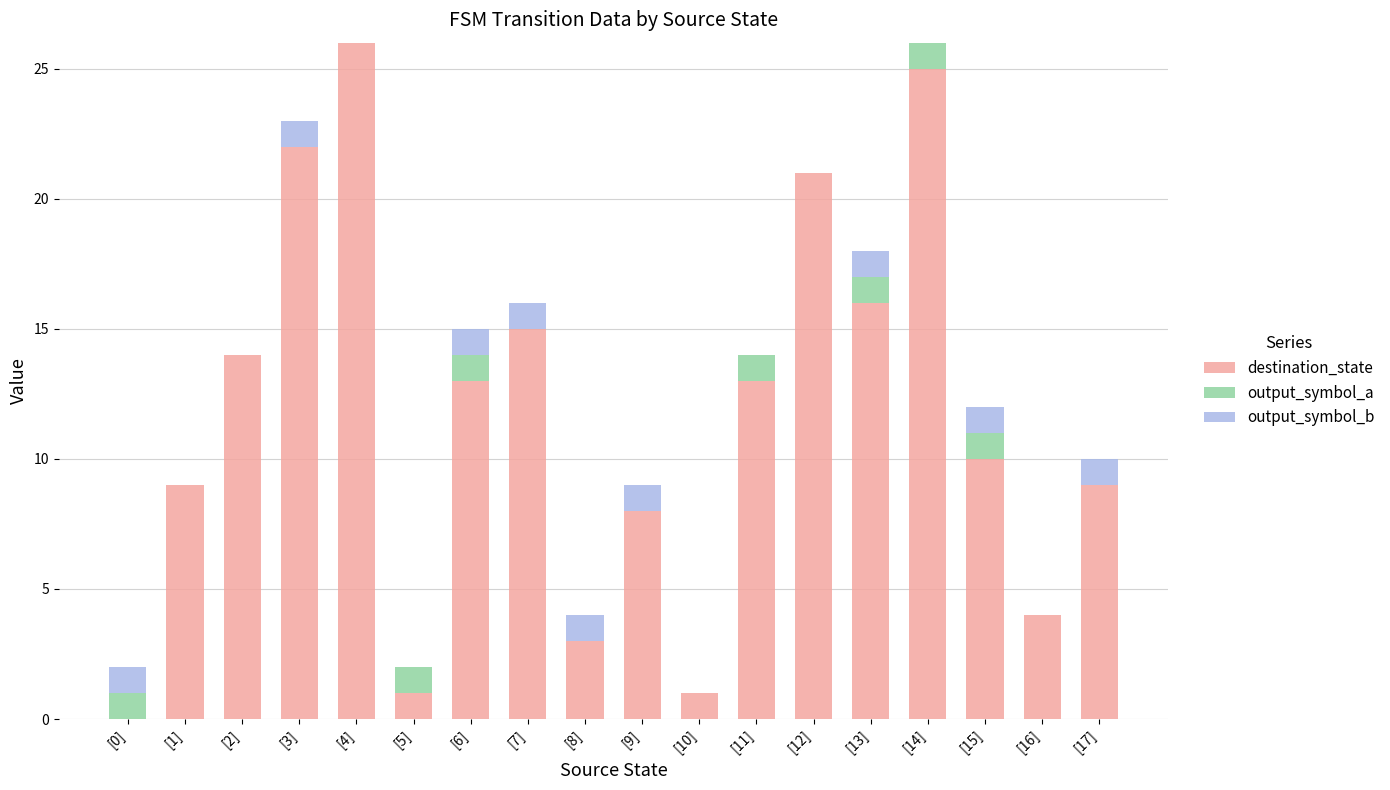

What is the average value of the destination_state series?

12